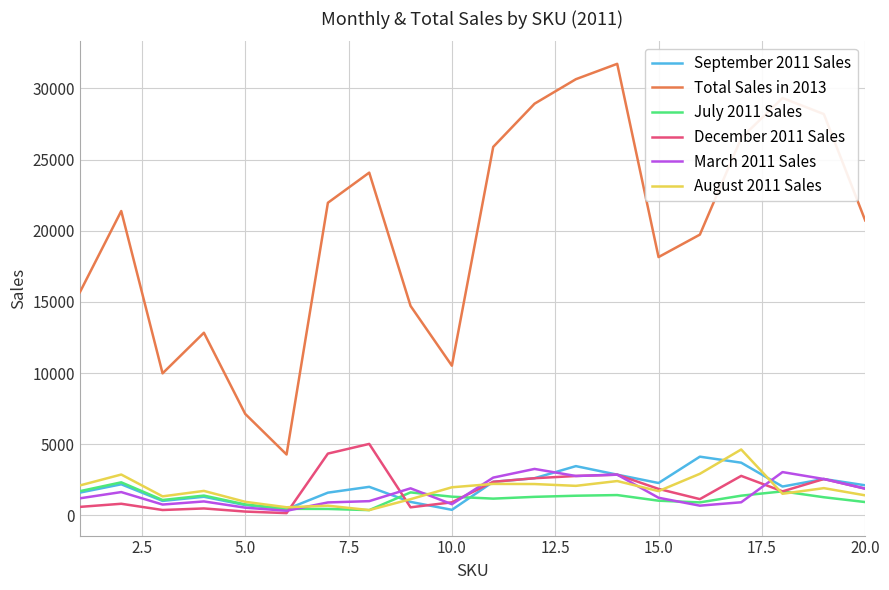

How many lines are shown in the chart?

6